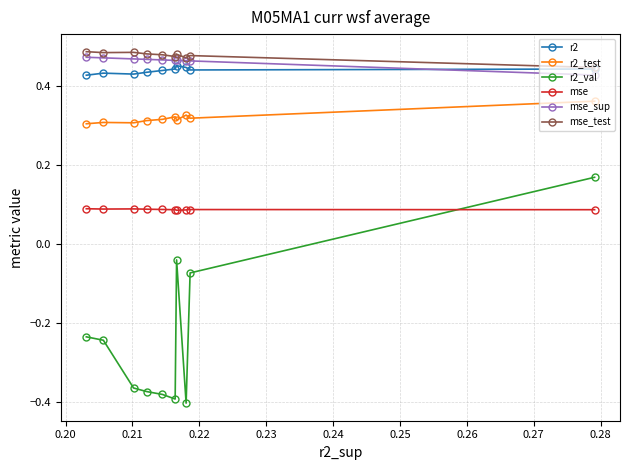

What is the value of the mse_sup point at the 10th from the left?

0.5